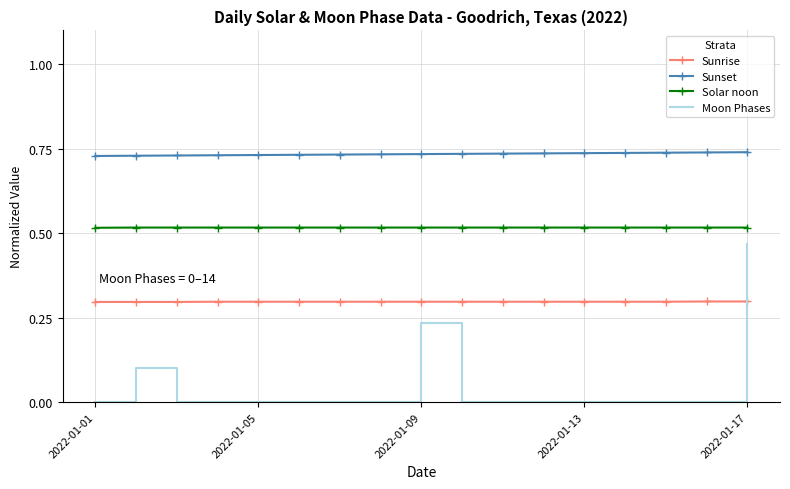

True or false: Sunrise and Solar noon cross at least once.

False